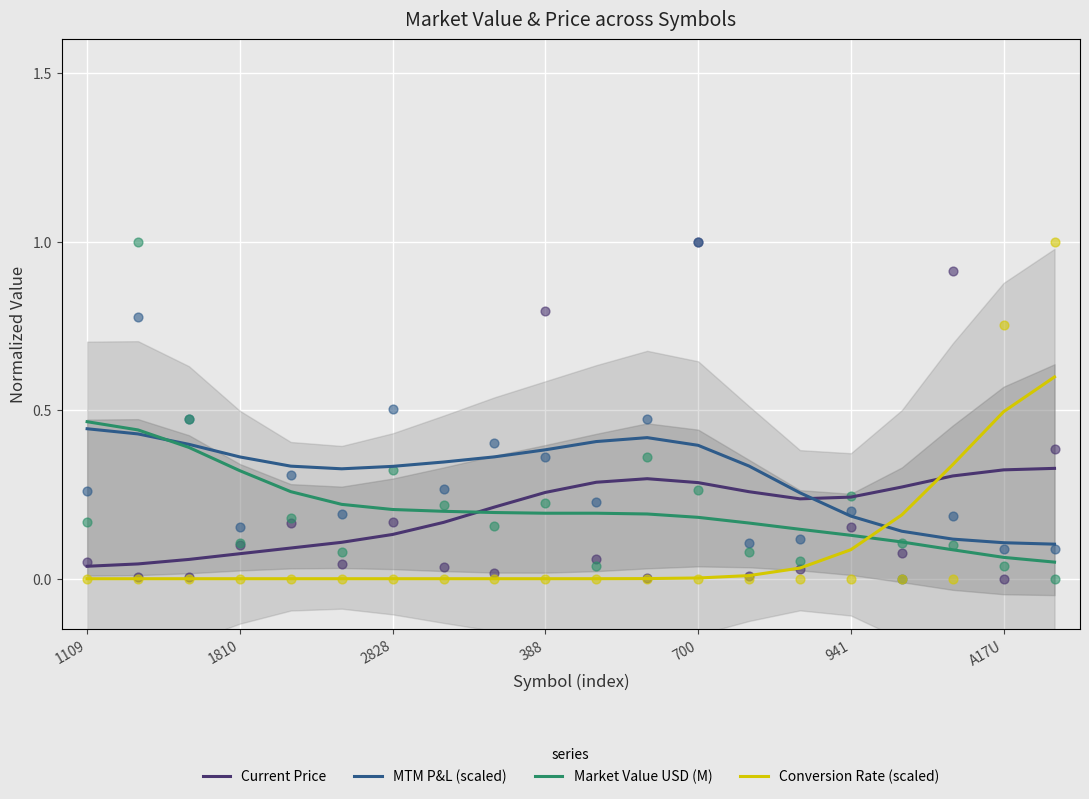

Which series contains the highest Y value?

Conversion Rate (scaled)